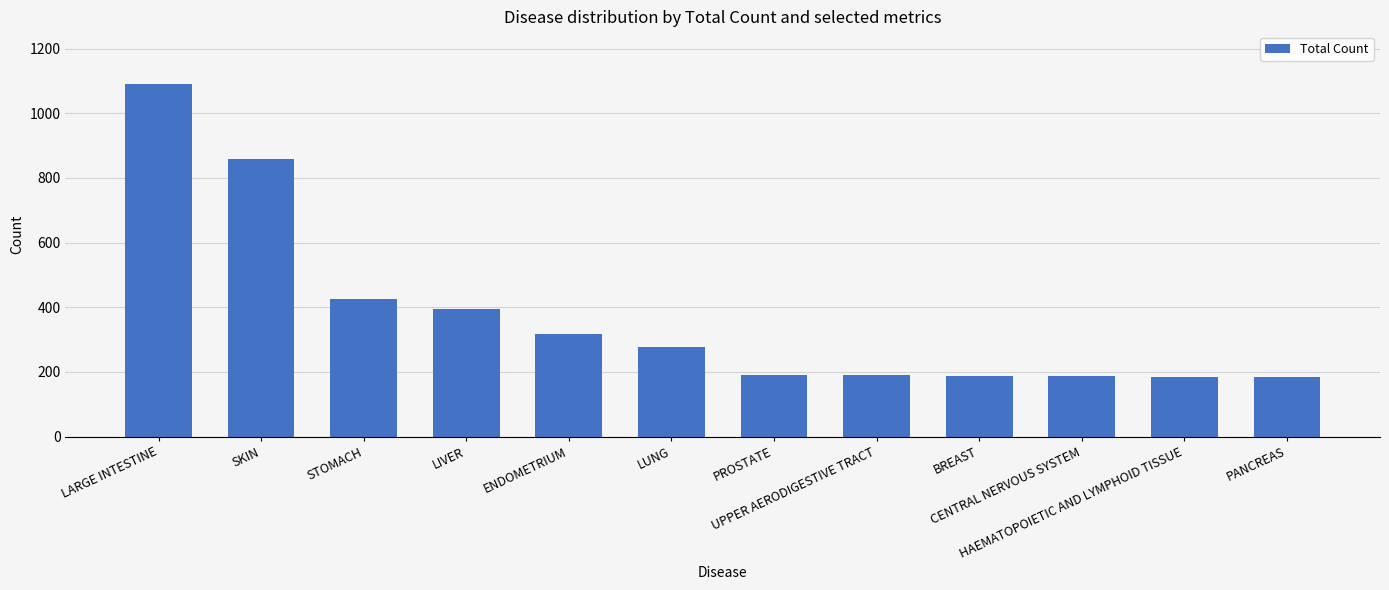

The chart shows a value of 858 at SKIN. True or false?

True